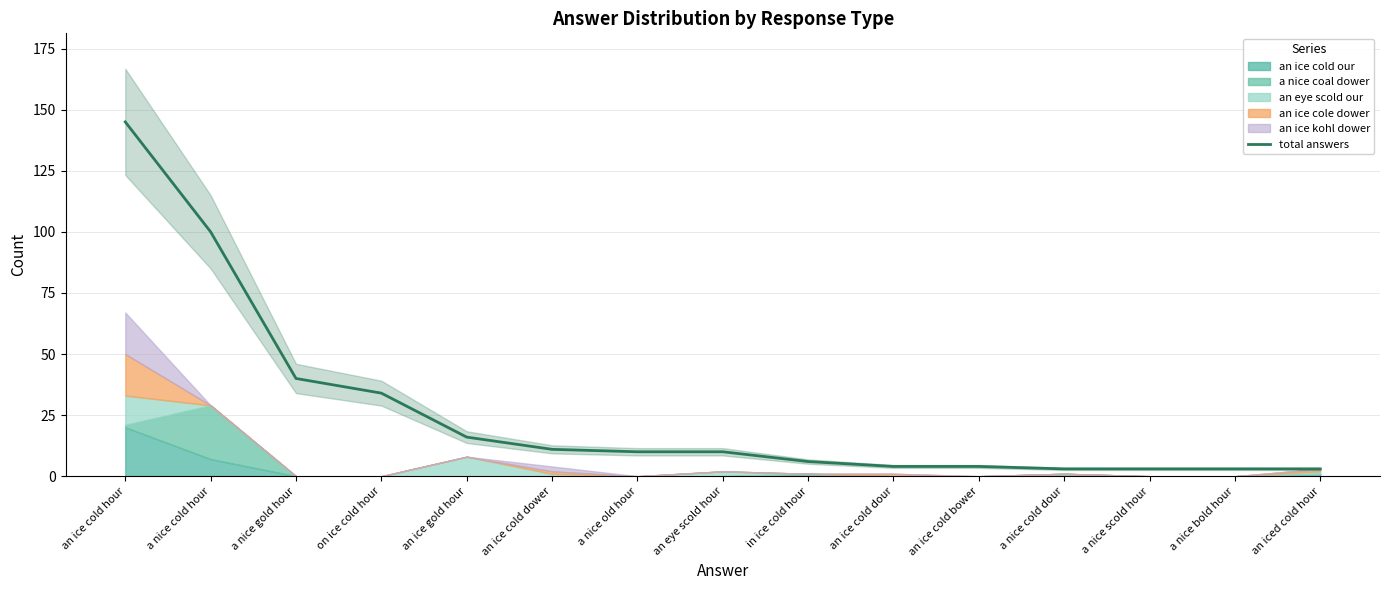

Rank the categories by value from lowest to highest.

a nice cold dour, a nice scold hour, a nice bold hour, an iced cold hour, an ice cold dour, an ice cold bower, in ice cold hour, a nice old hour, an eye scold hour, an ice cold dower, an ice gold hour, on ice cold hour, a nice gold hour, a nice cold hour, an ice cold hour